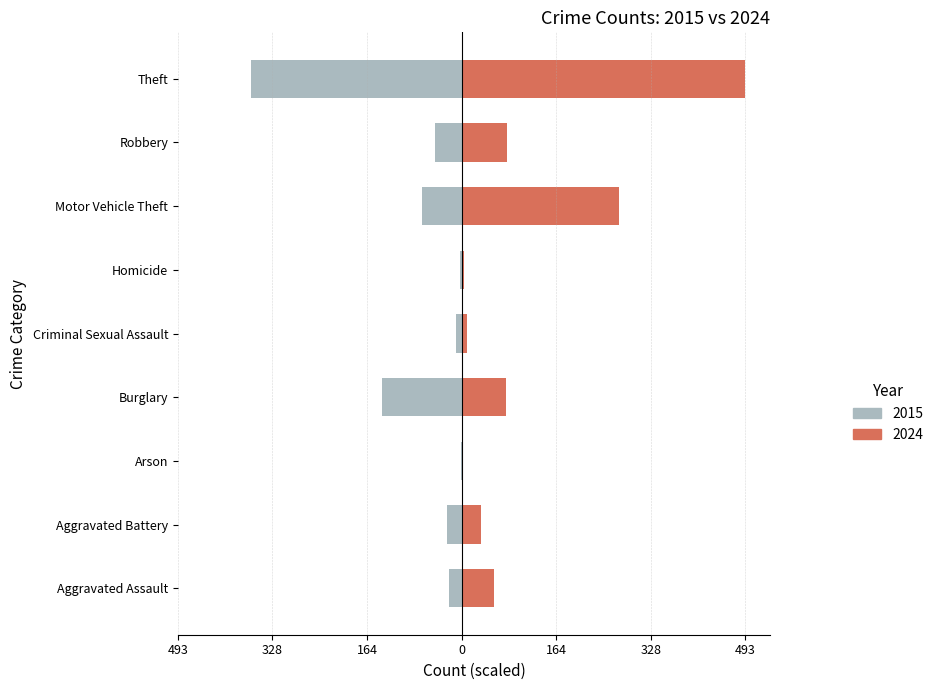

At how many categories does at least one series exceed -3?

9